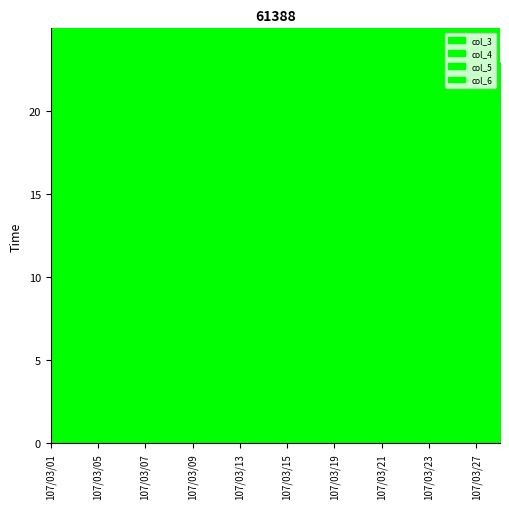

What is the difference between the highest and lowest values at 107/03/22?

0.1